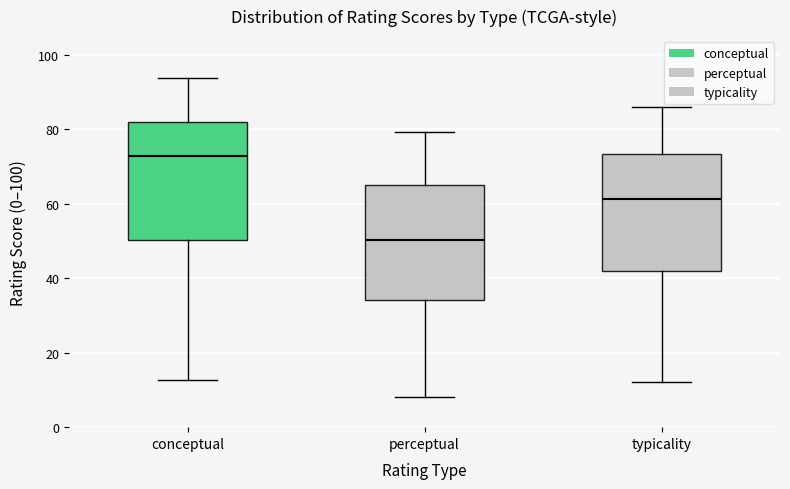

Reading left to right, read every box against the y-axis: the position of its median line, the range the box covers, and the ends of its whiskers. The values are not printed on the chart, so give them approximately, as read against the axis.

conceptual: median 72, box 50 to 82, whiskers 12 to 94
perceptual: median 50, box 34 to 64, whiskers 8 to 80
typicality: median 62, box 42 to 74, whiskers 12 to 86